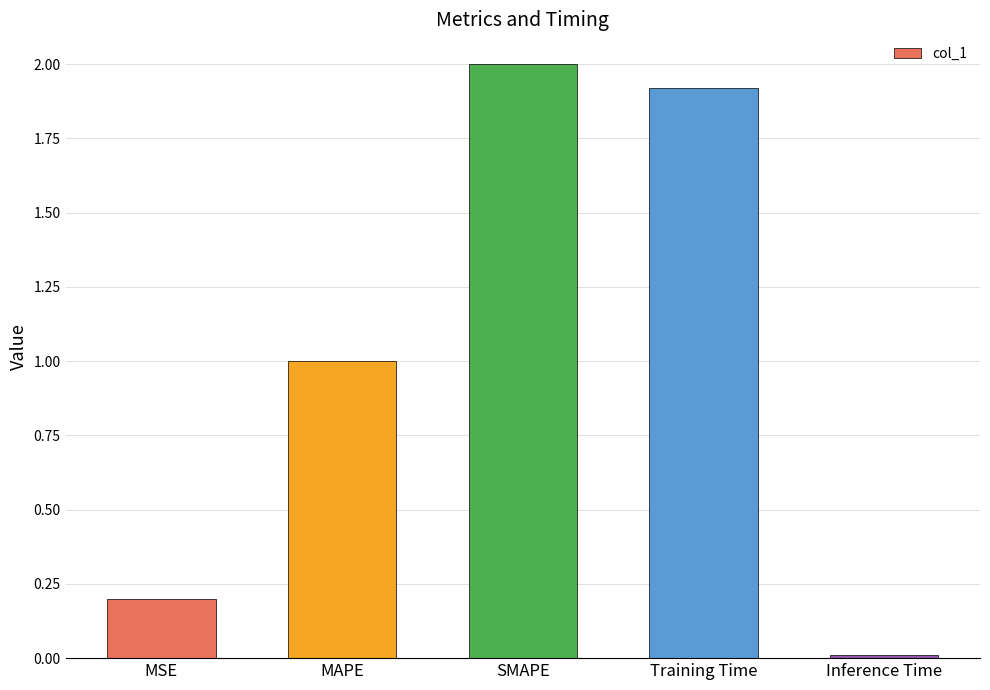

How many categories are shown in the chart?

5